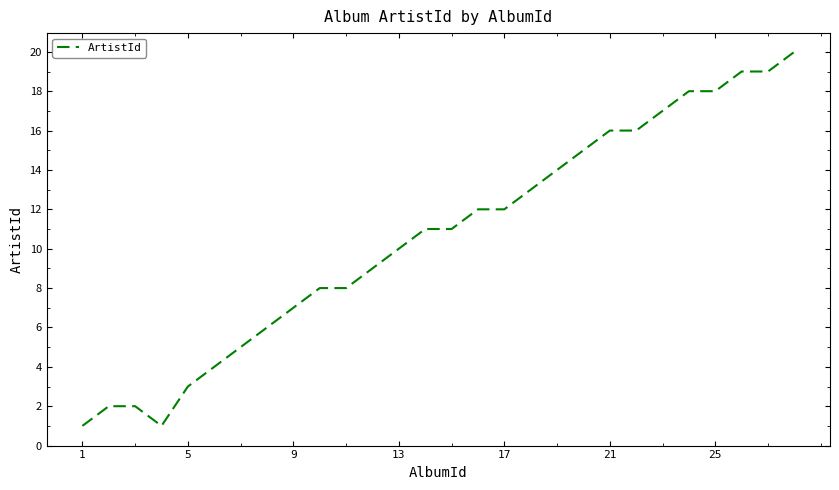

What is the difference between the maximum and minimum values?

19